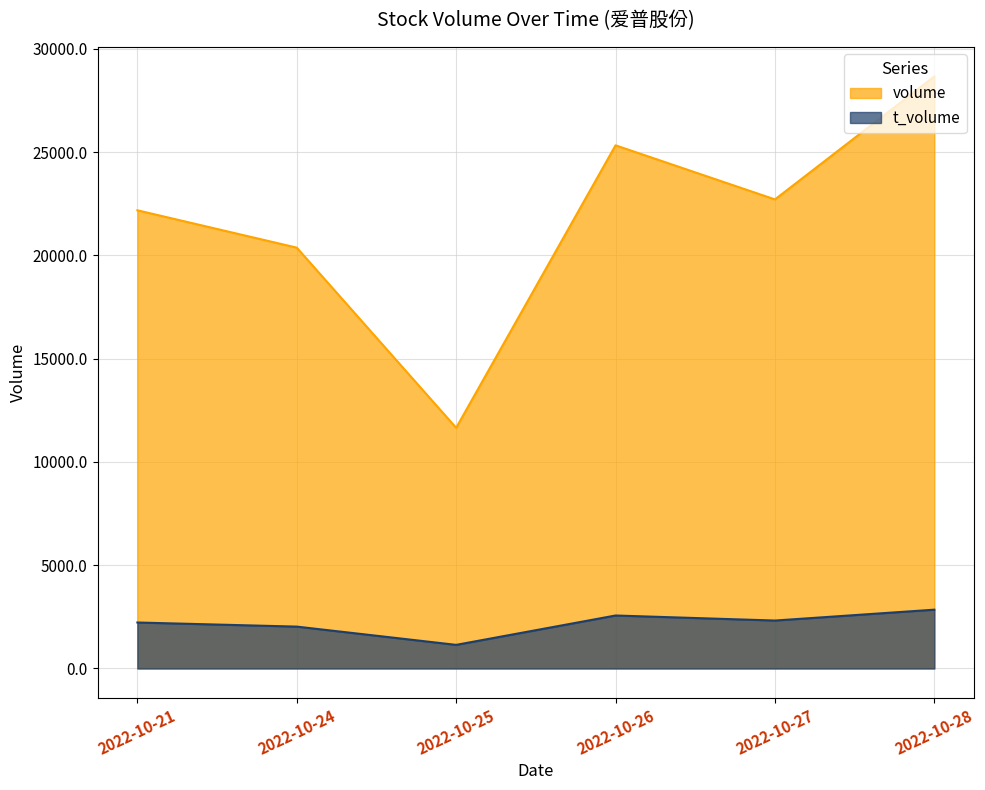

What are all the series names shown in the legend?

volume, t_volume